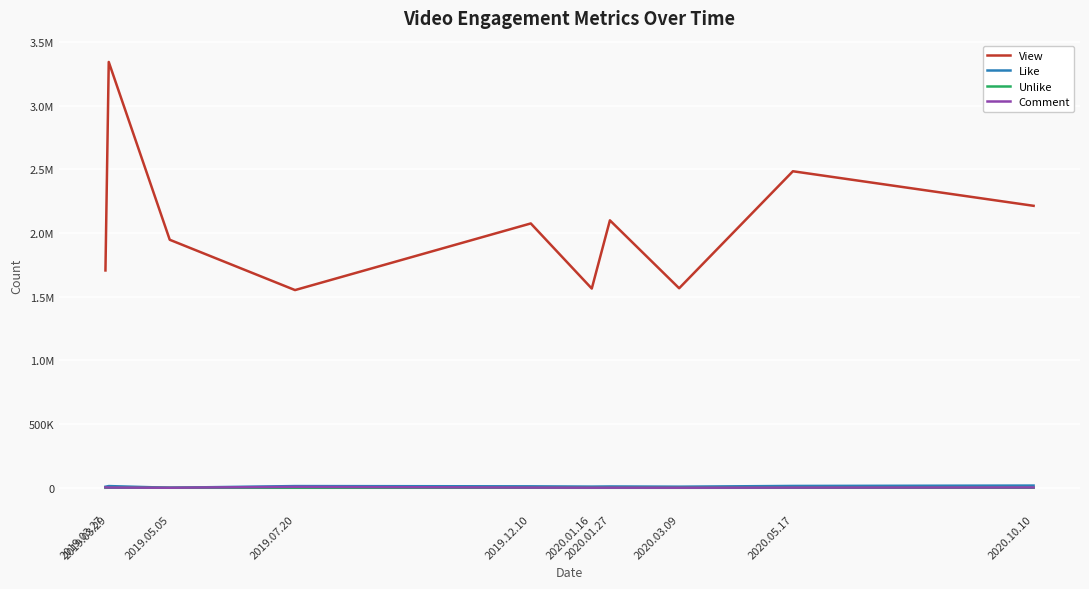

Which series has the largest range (max minus min)?

View